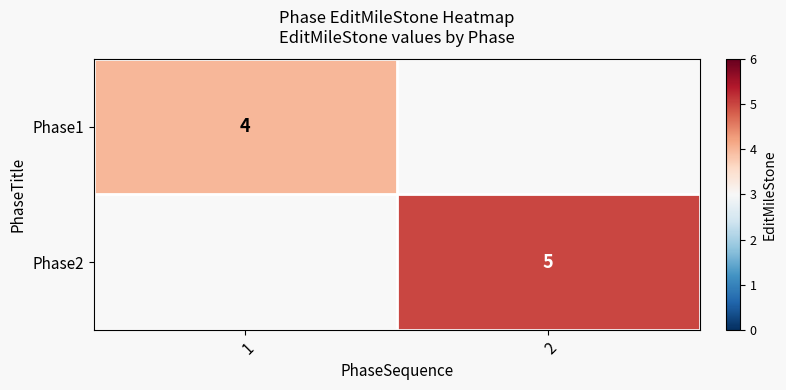

The Phase2 series shows 5 at 2. True or false?

True